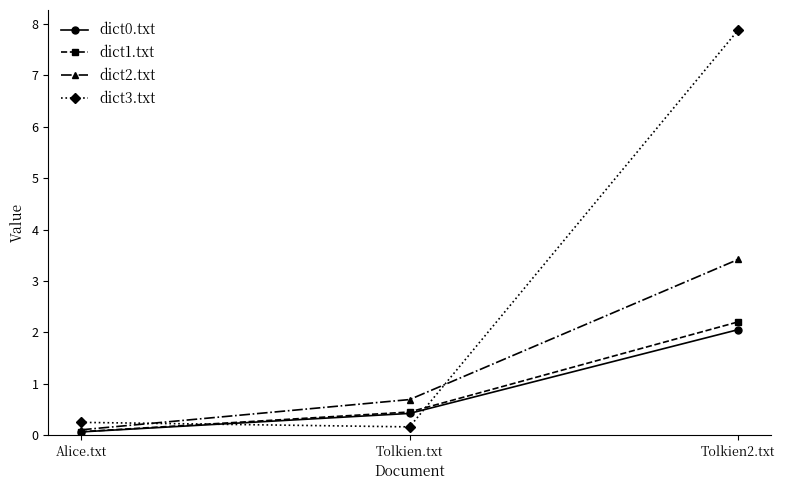

At which category is the sum across all series the highest?

Tolkien2.txt